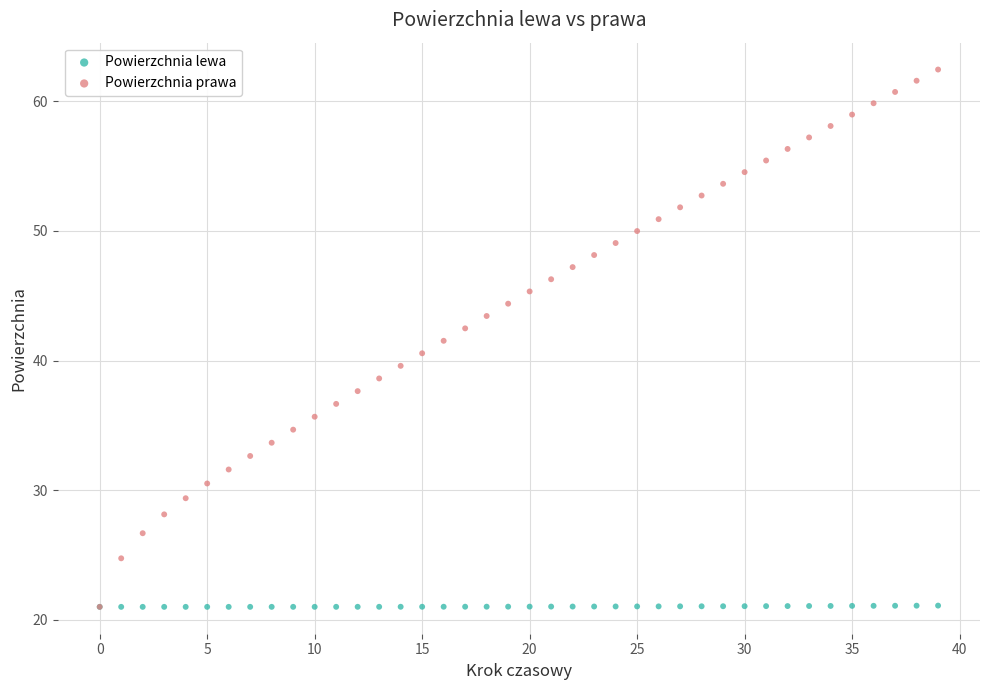

Which series reaches the maximum Y coordinate?

Powierzchnia prawa